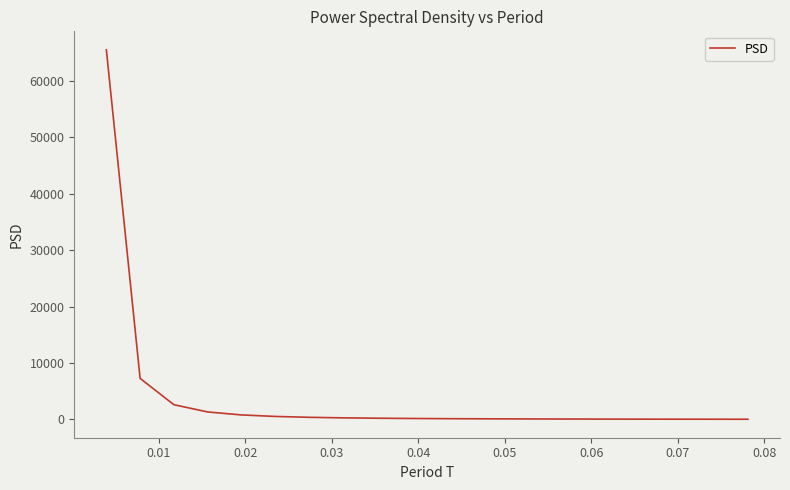

What is the difference between the maximum and minimum values?

65492.9